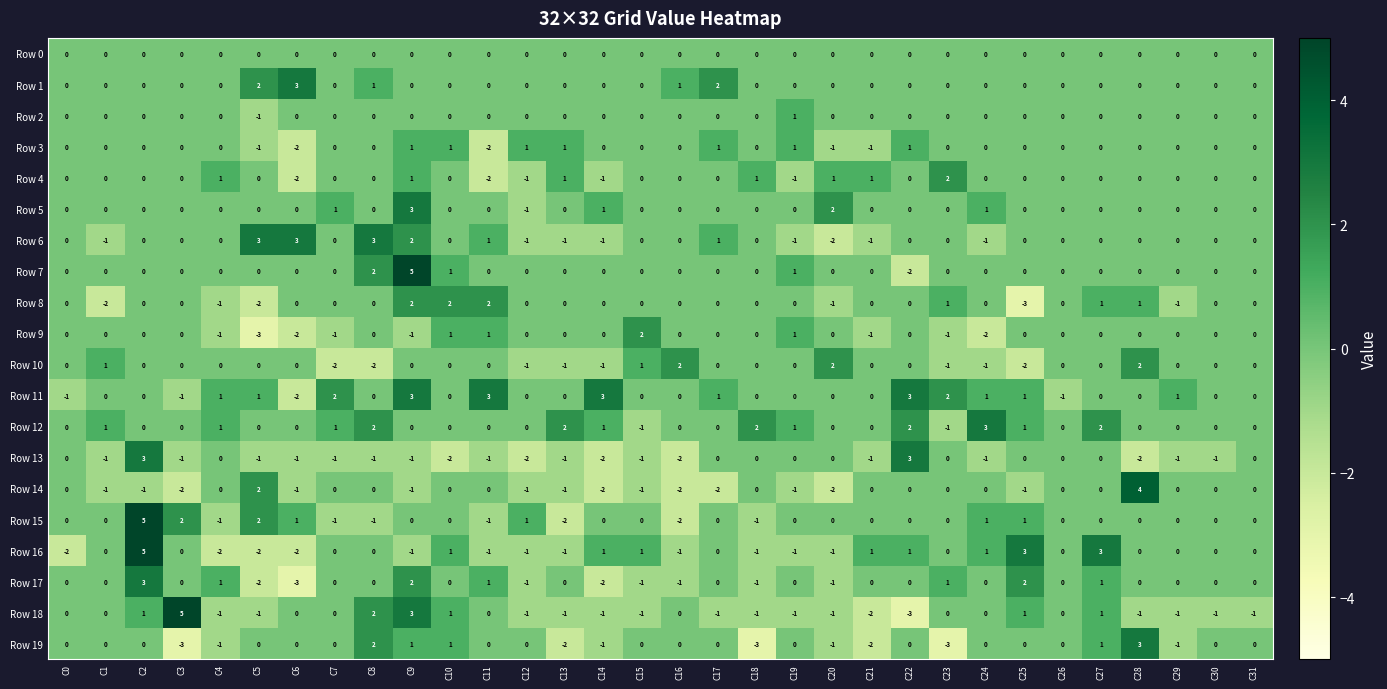

How many series are shown in this chart?

20